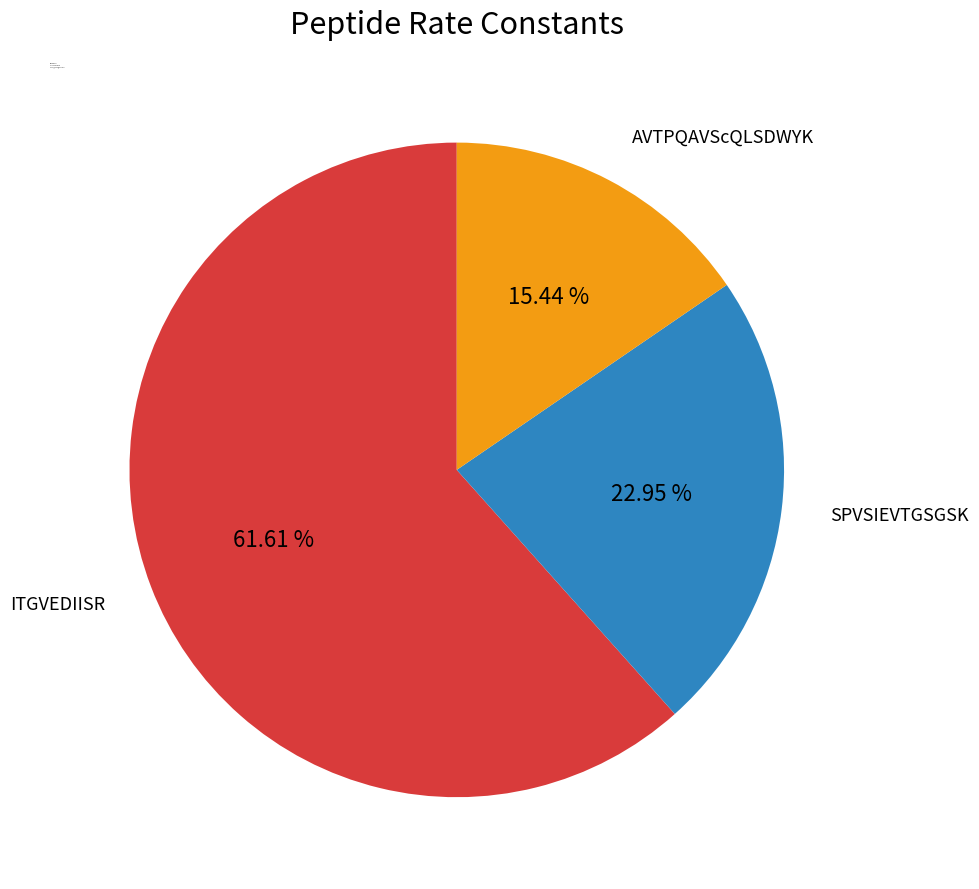

To the nearest percent, what is the combined percentage of SPVSIEVTGSGSK and AVTPQAVScQLSDWYK?

38%